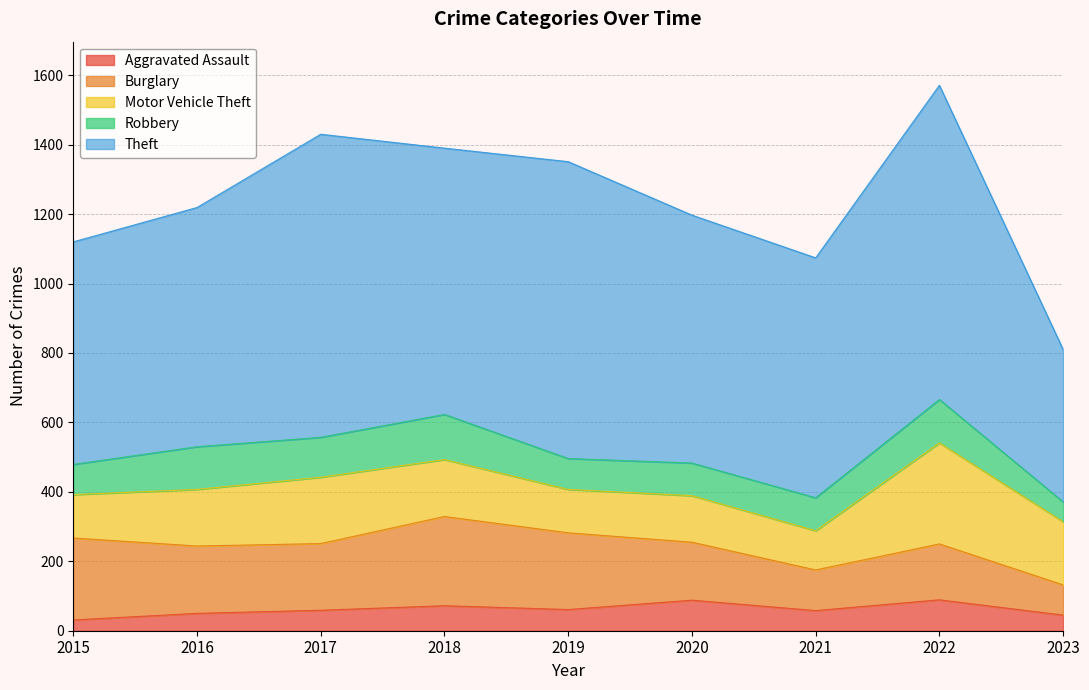

Reading left to right, what are all the values shown in this chart?

Aggravated Assault: 31	50	59	72	61	88	58	89	45
Burglary: 236	194	192	257	221	167	117	161	87
Motor Vehicle Theft: 125	163	191	164	125	134	113	291	182
Robbery: 87	123	115	130	89	94	95	125	57
Theft: 641	689	873	767	855	714	691	905	439